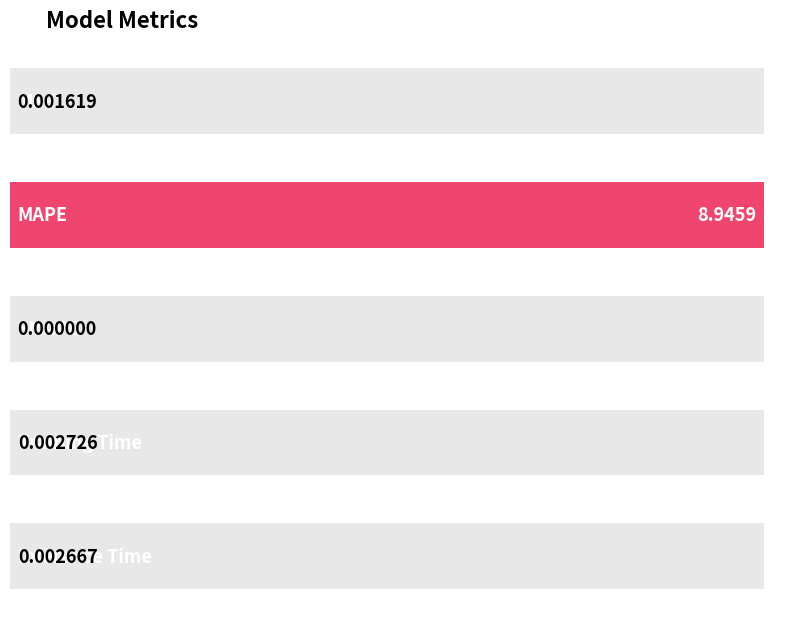

The chart shows a value of 0.0 at Training Time. True or false?

True